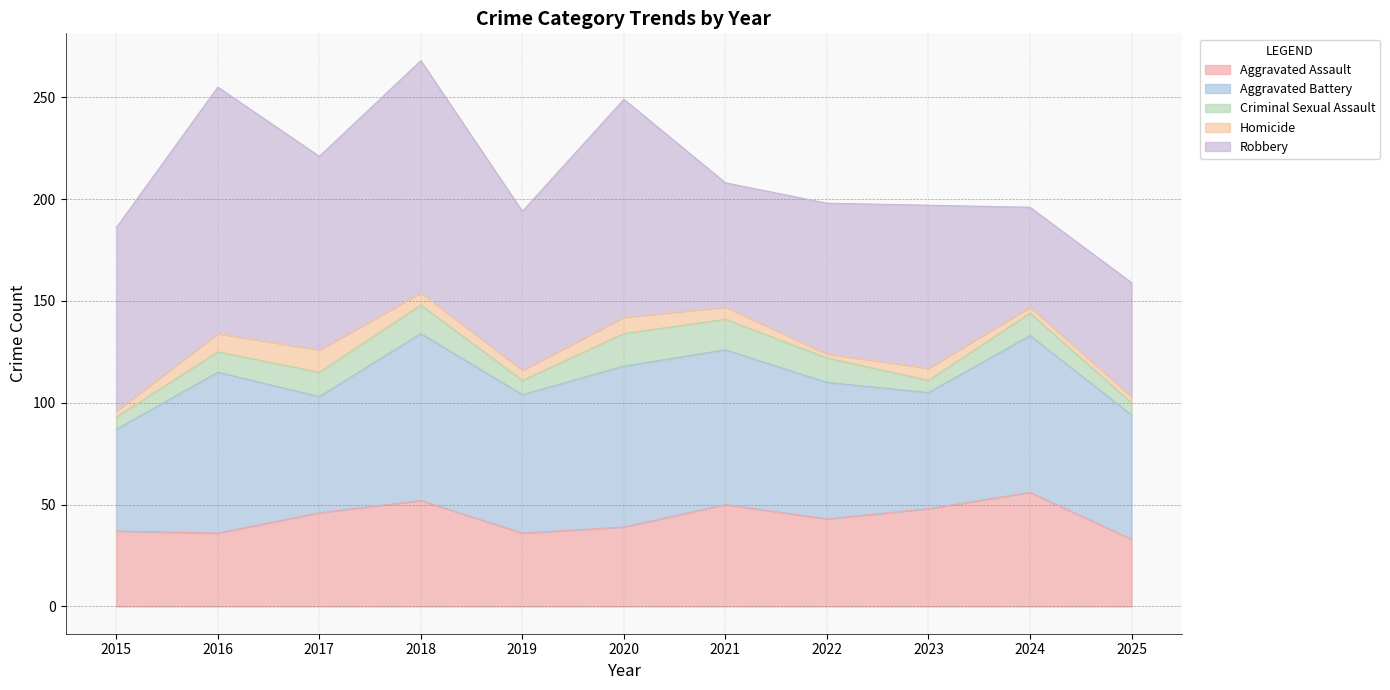

True or false: Aggravated Assault and Homicide intersect in this chart.

False